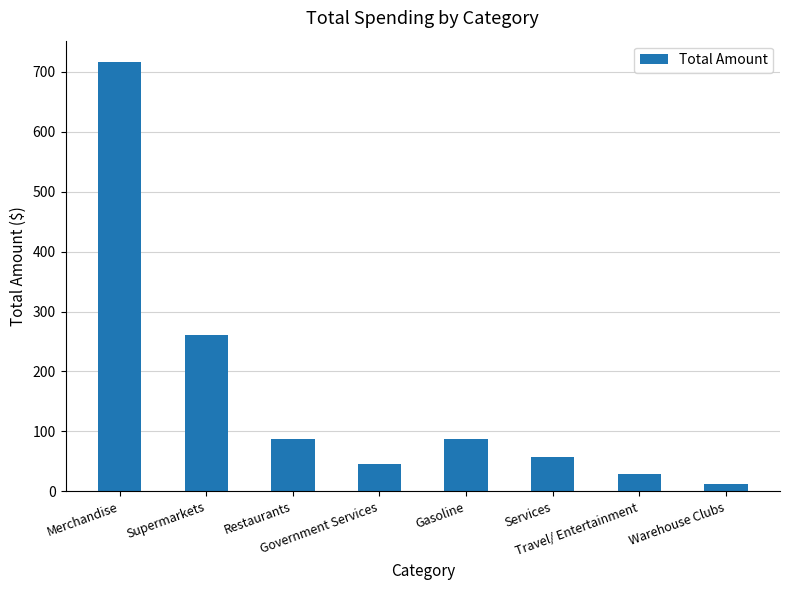

True or false: the data shows 58.5 at Restaurants.

False